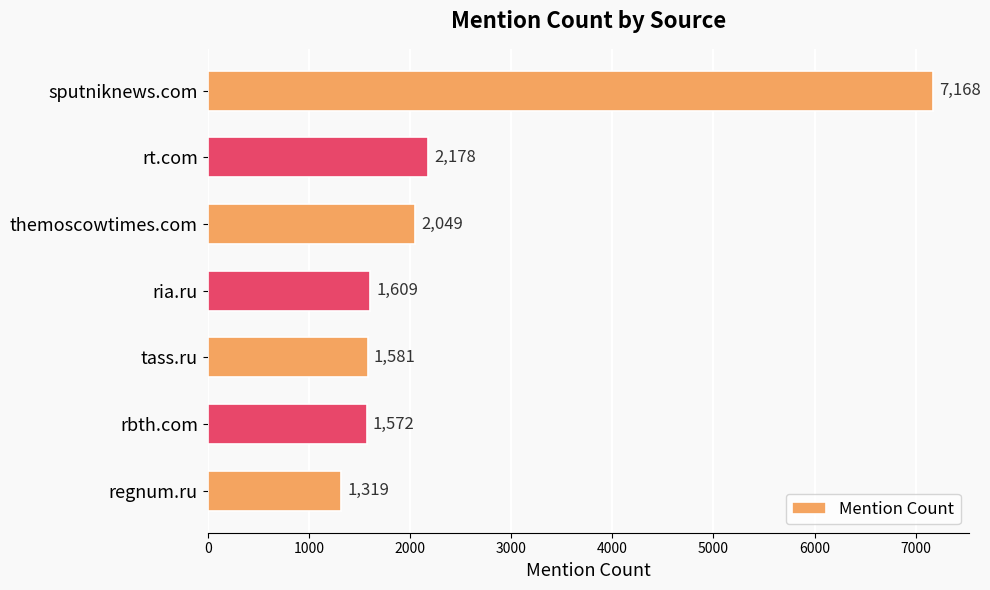

Rank the categories by value from lowest to highest.

regnum.ru, rbth.com, tass.ru, ria.ru, themoscowtimes.com, rt.com, sputniknews.com